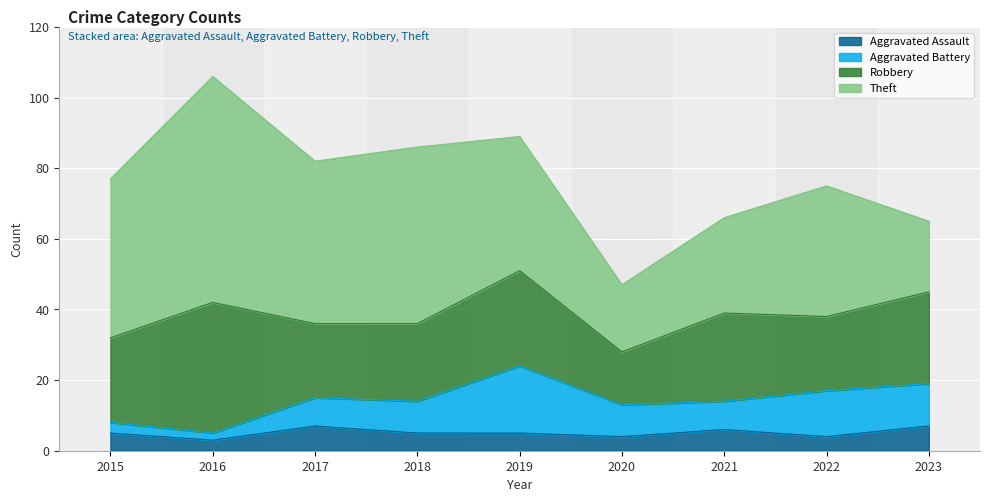

What is the average value of the Robbery series?

24